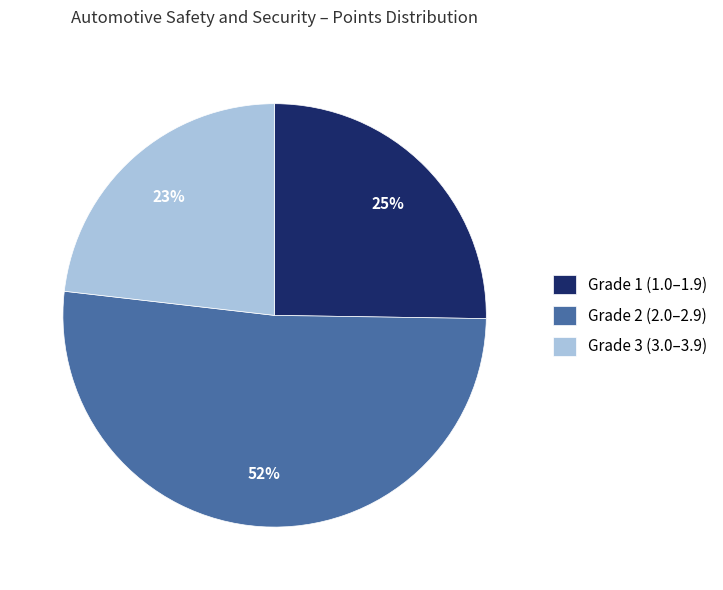

What is the ratio of the value at Grade 1 (1.0–1.9) to the value at Grade 3 (3.0–3.9)?

1.1